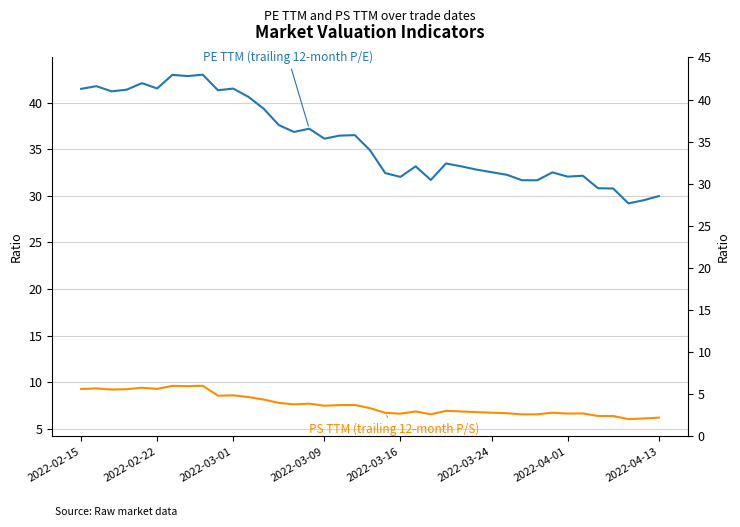

How many data points in PS TTM (trailing 12-month P/S) are less than 7?

19